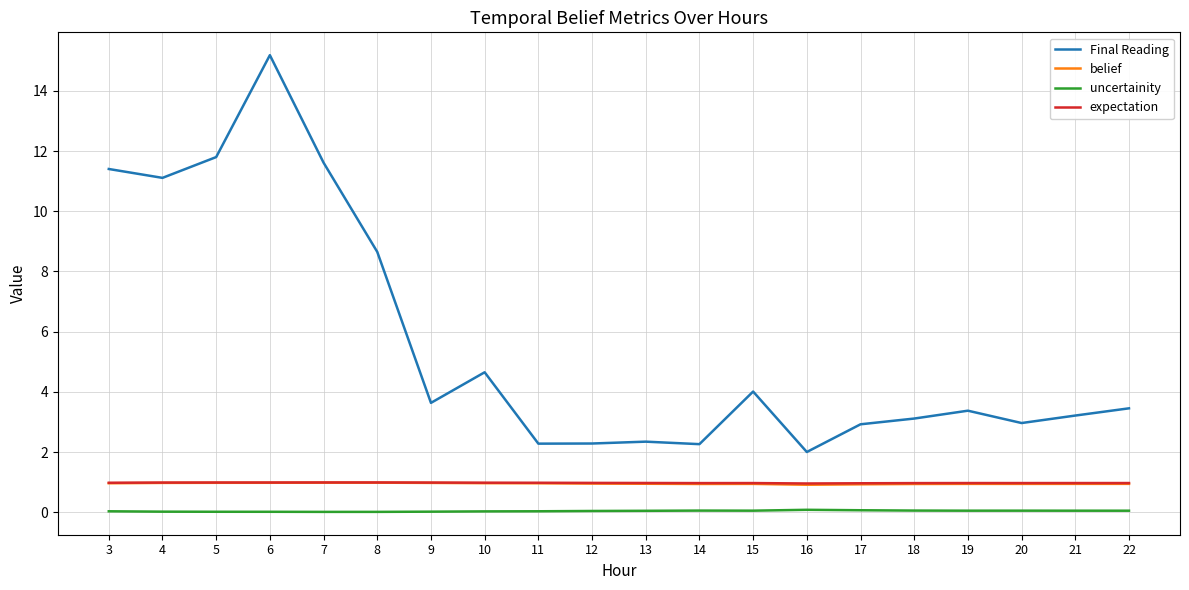

At which category does the chart reach its peak across all series?

6